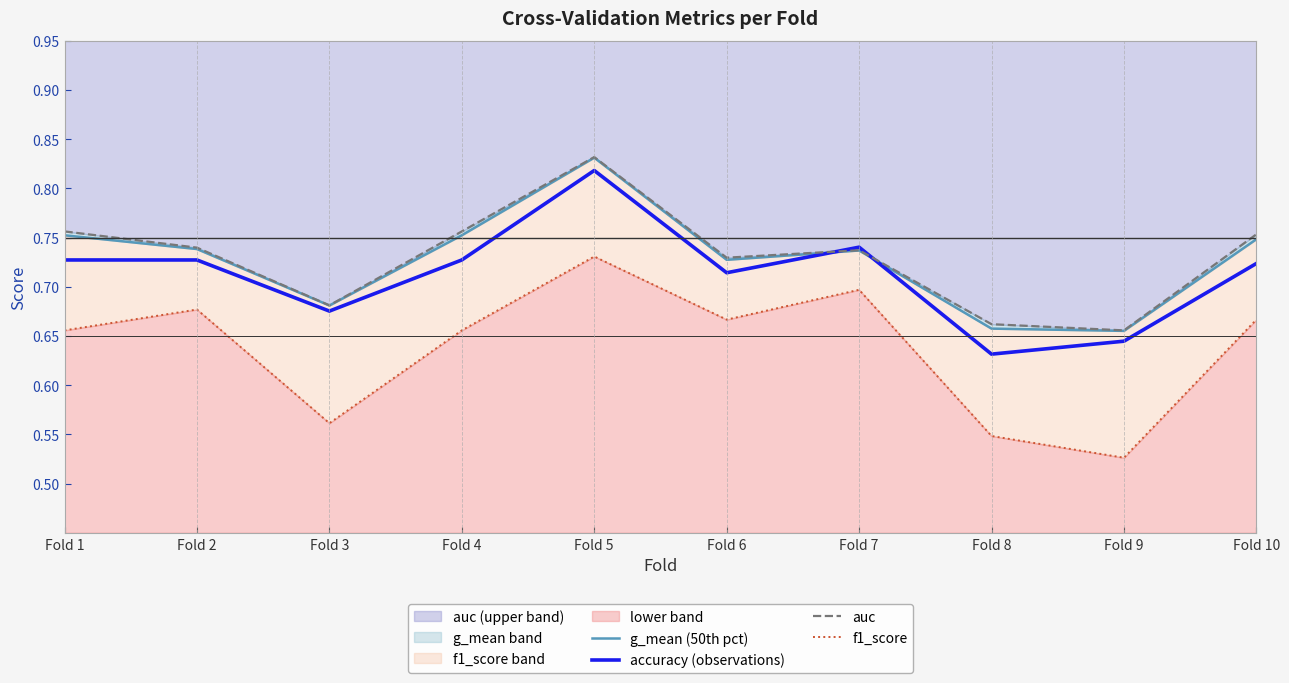

Rank the categories by f1_score value from lowest to highest.

Fold 9, Fold 8, Fold 3, Fold 1, Fold 4, Fold 6, Fold 10, Fold 2, Fold 7, Fold 5